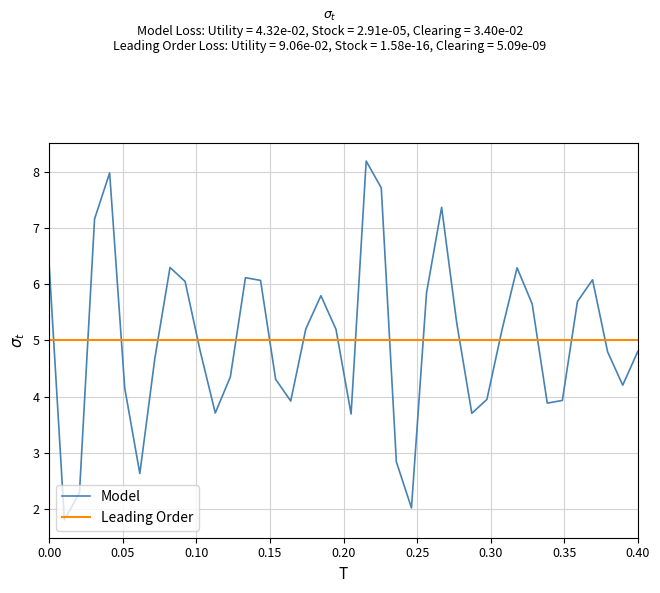

True or false: Model has a value of 4.8 at 0.40.

True